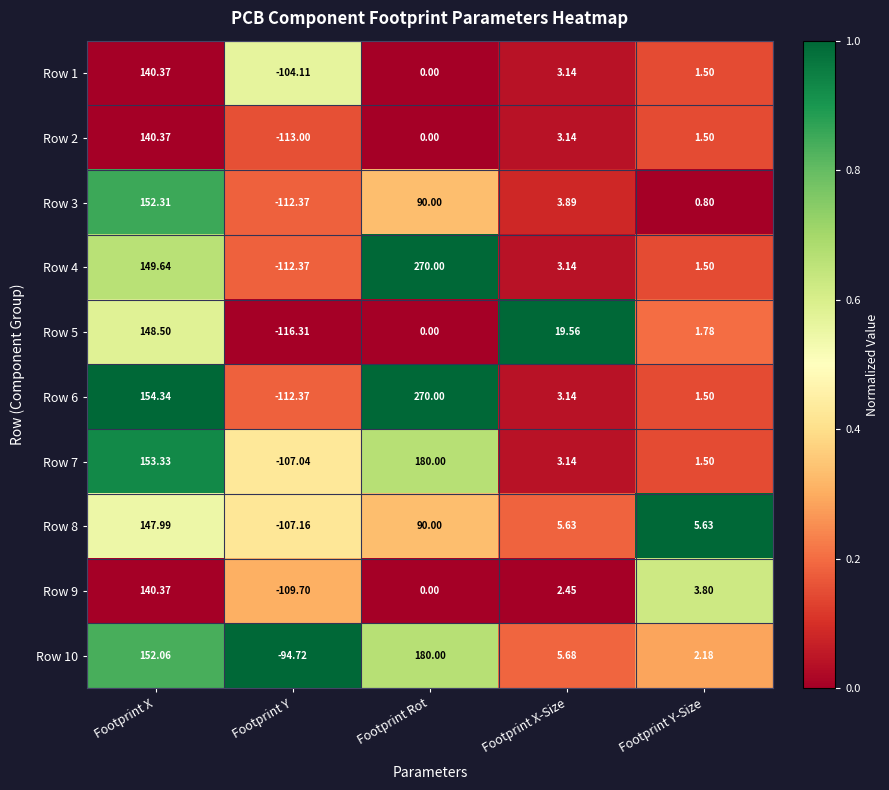

Which label corresponds to the largest value in the chart?

Footprint Rot